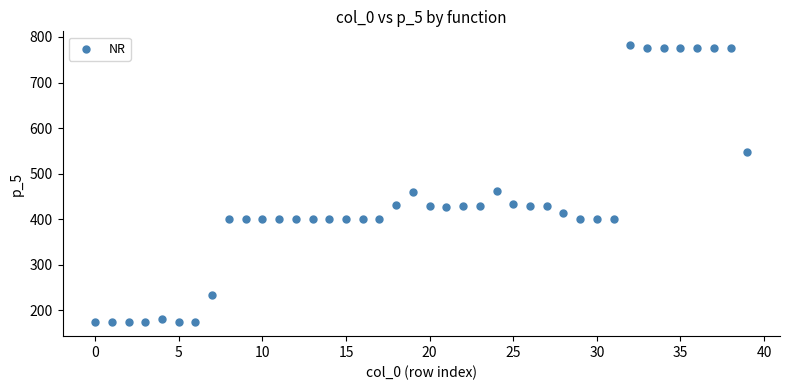

What is the range of Y values (max minus min)?

608.0